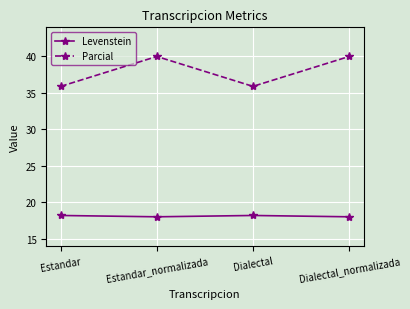

What is the highest value of the Levenstein series?

18.2